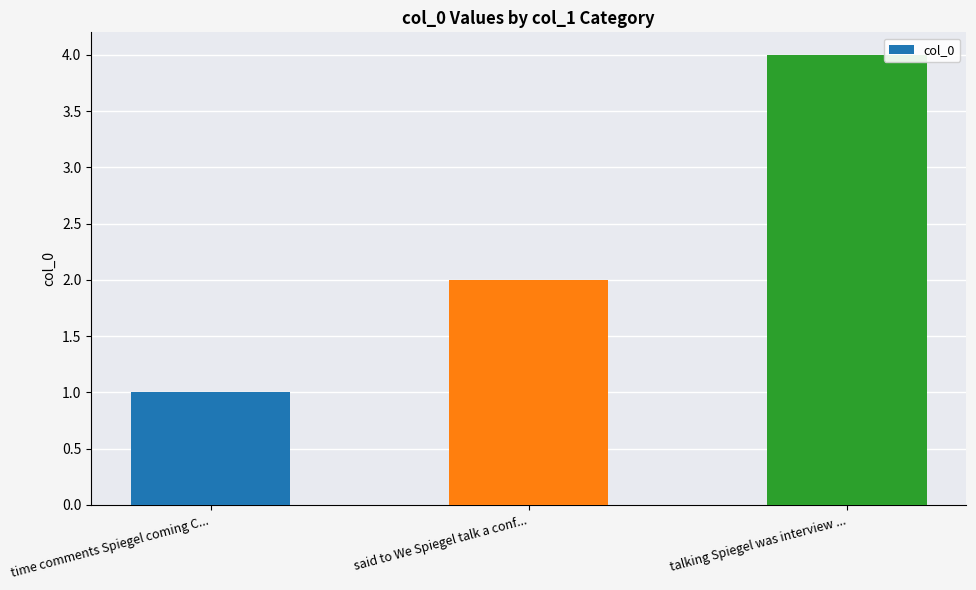

What is the minimum value shown in the chart?

1